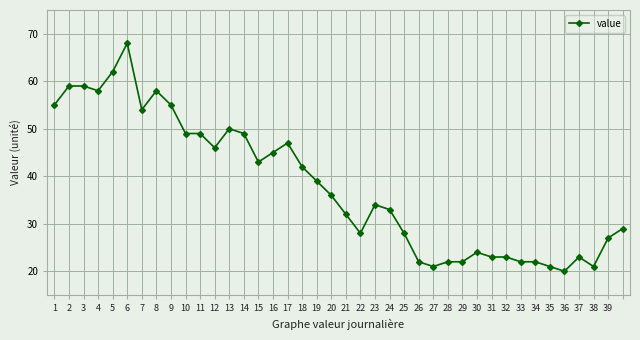

True or false: there are more than 1 points higher than both neighbors.

True